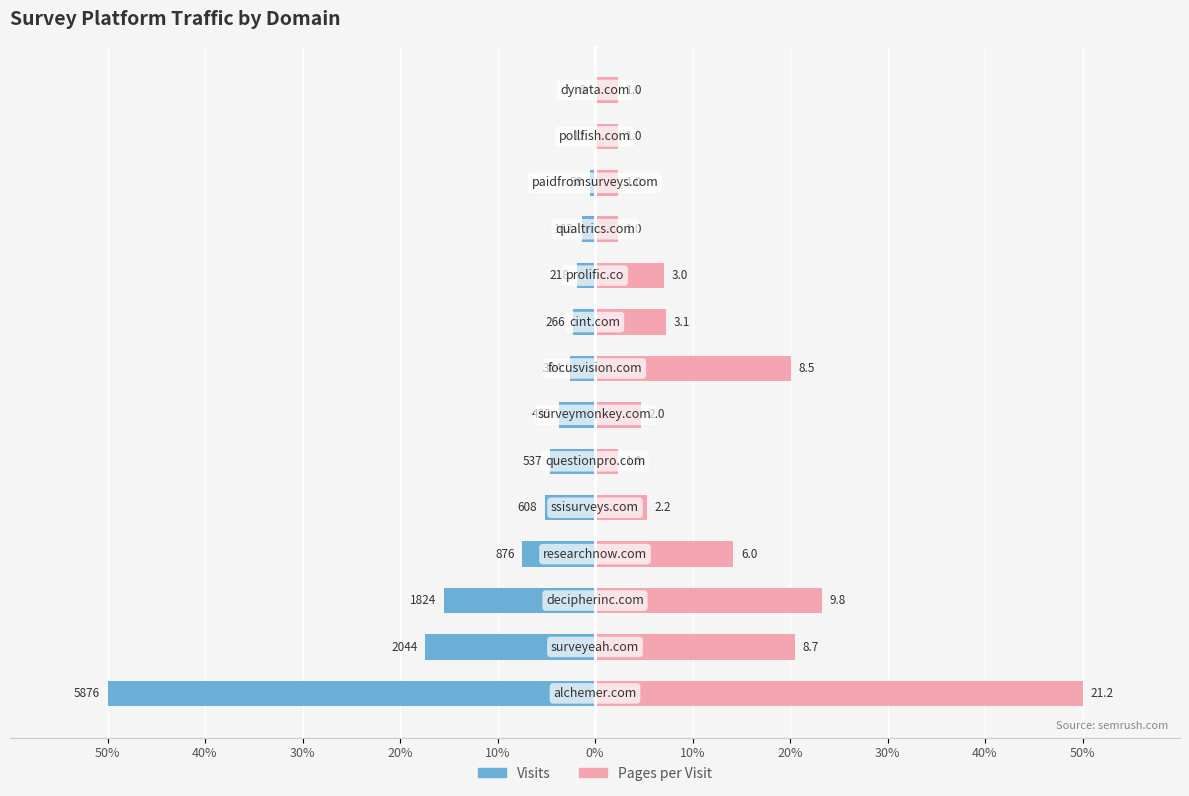

Does the chart contain any negative values?

Yes